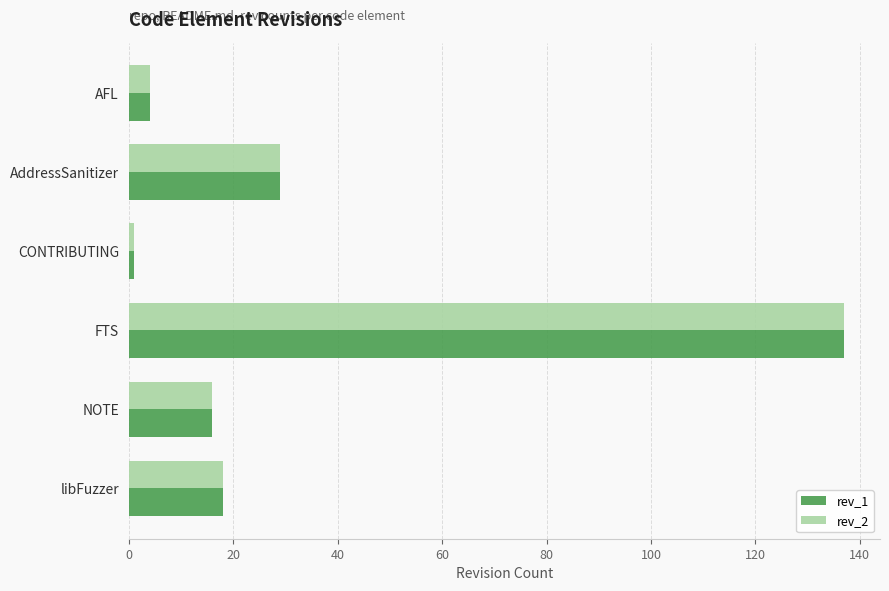

The value of rev_2 at AddressSanitizer is 29. True or false?

True